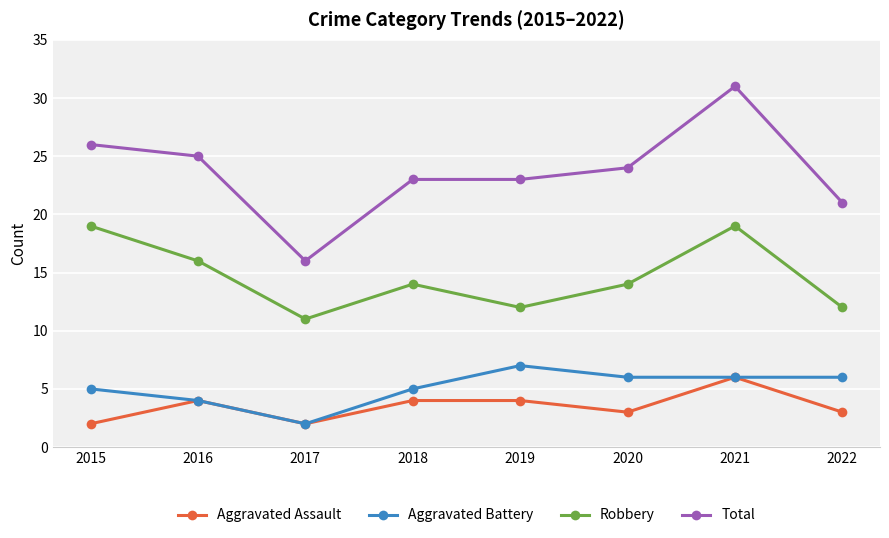

How many lines are shown in the chart?

4